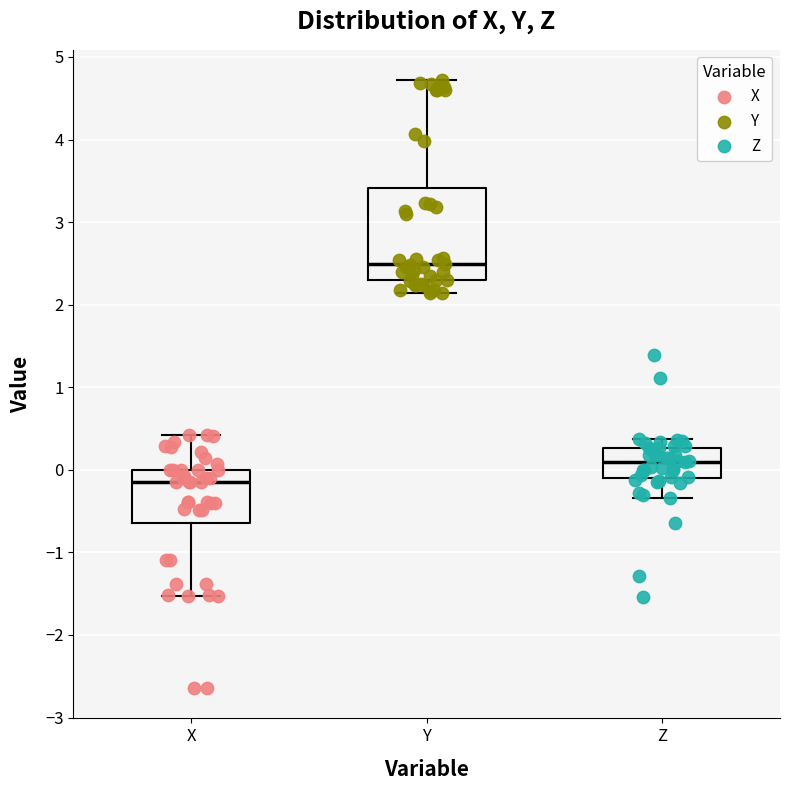

Reading left to right, read every box against the y-axis: the position of its median line, the range the box covers, and the ends of its whiskers. The values are not printed on the chart, so give them approximately, as read against the axis.

X: median -0.1, box -0.6 to 0.0, whiskers -1.5 to 0.4
Y: median 2.5, box 2.3 to 3.4, whiskers 2.1 to 4.7
Z: median 0.1, box -0.1 to 0.3, whiskers -0.3 to 0.4